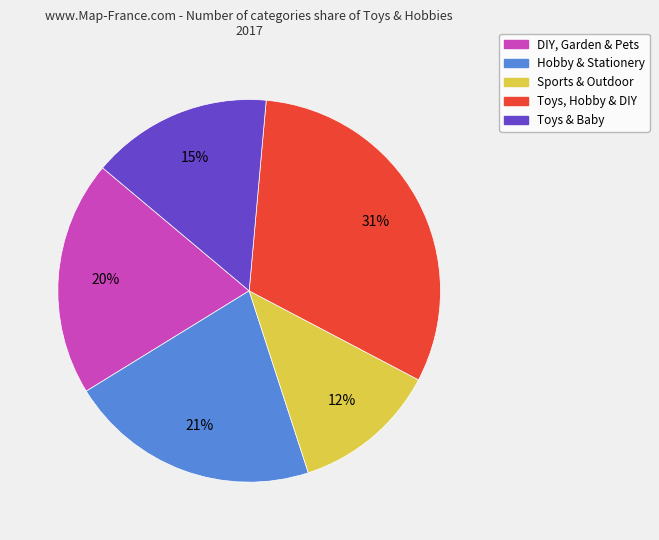

Is the sum of DIY, Garden & Pets and Sports & Outdoor greater than half?

No